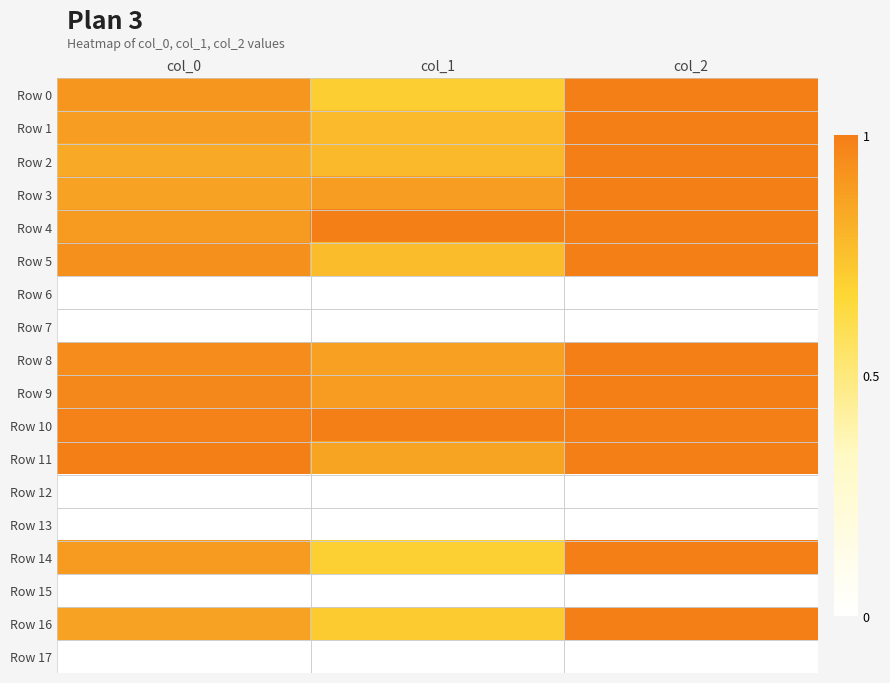

Which has a higher value, col_0 or col_2?

col_2